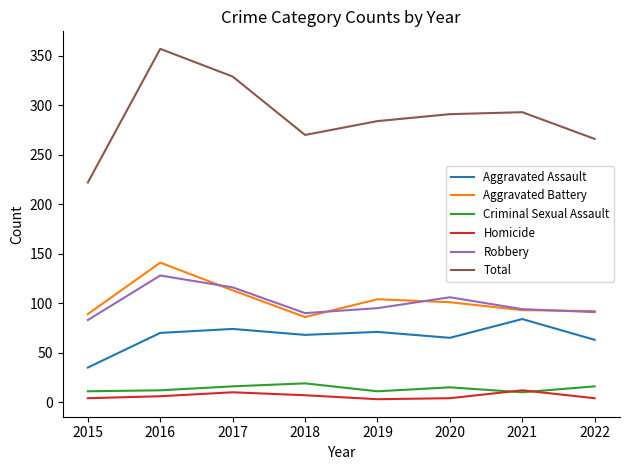

The value of Total at 2022 is 445. True or false?

False